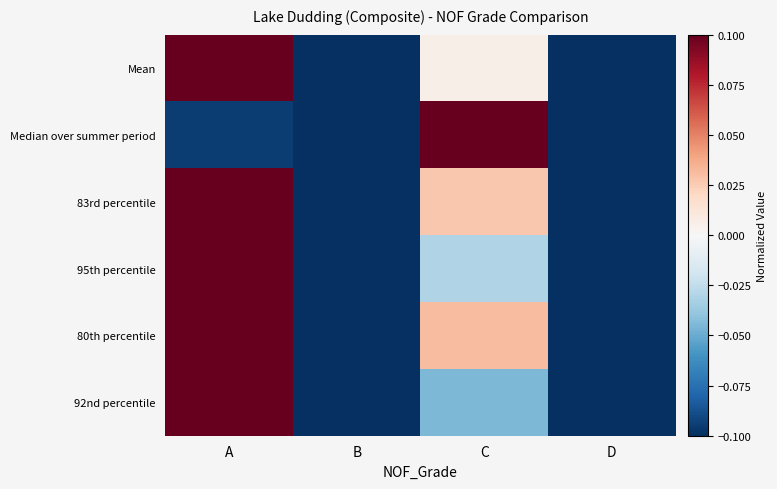

How many distinct data groups are displayed?

6